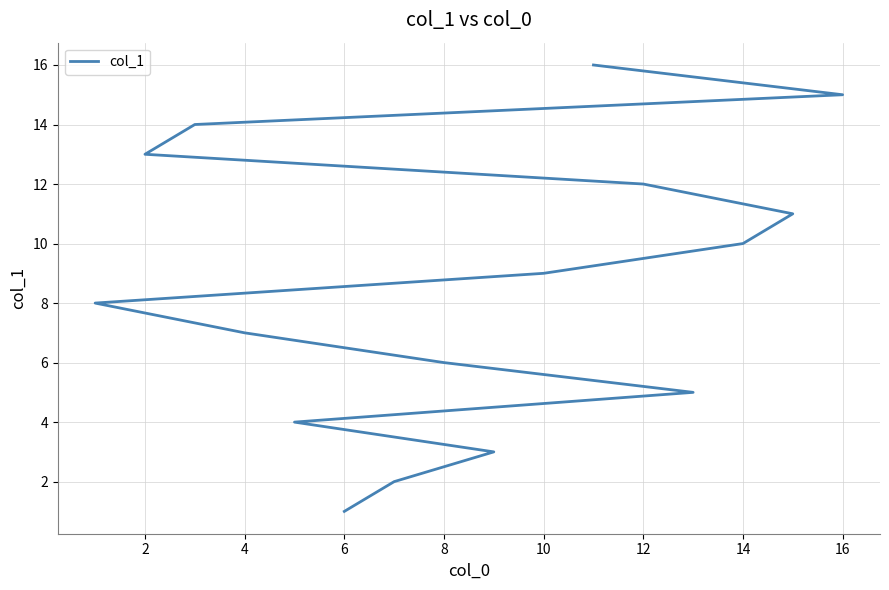

Count the number of categories in the chart.

16